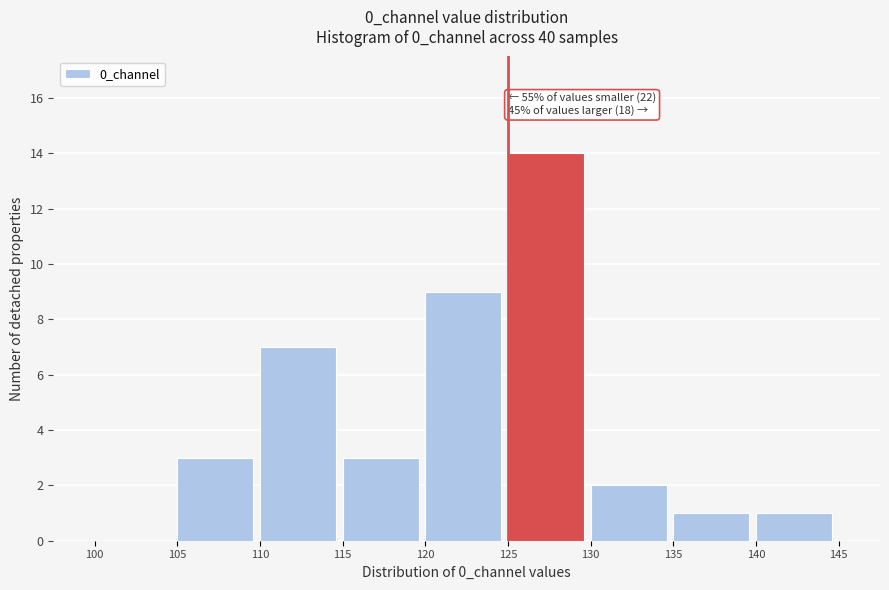

Over which range of the x-axis is the bar tallest?

125 to 130